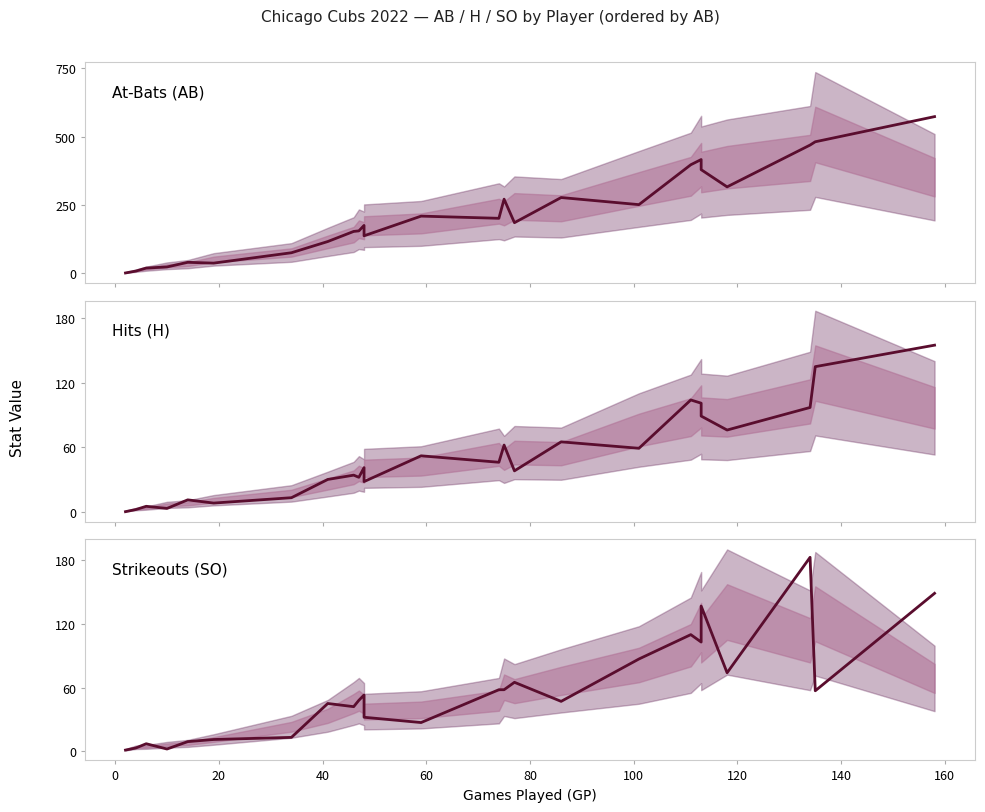

The SO series shows 283 at 22. True or false?

False